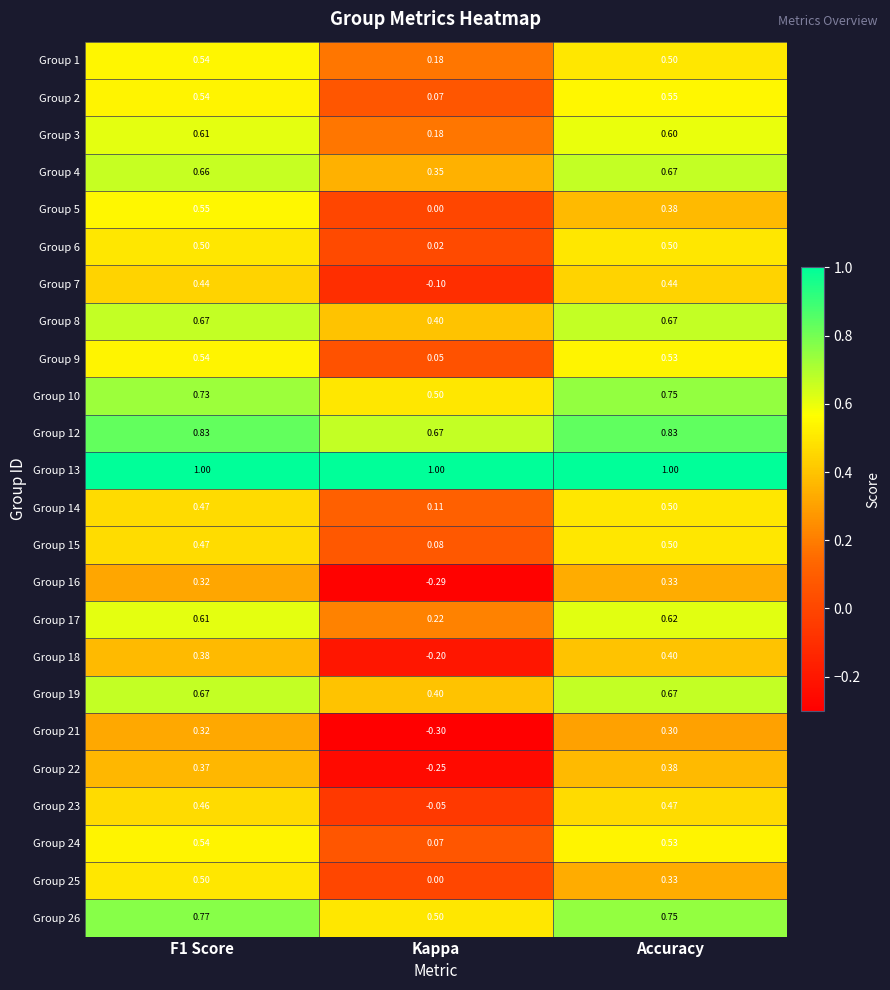

Is the value of Group 18 at Kappa greater than the value of Group 16 at F1 Score?

No